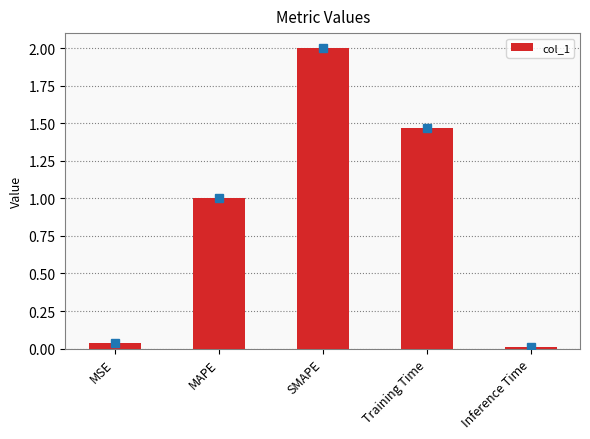

The value at Training Time is 0.9. True or false?

False